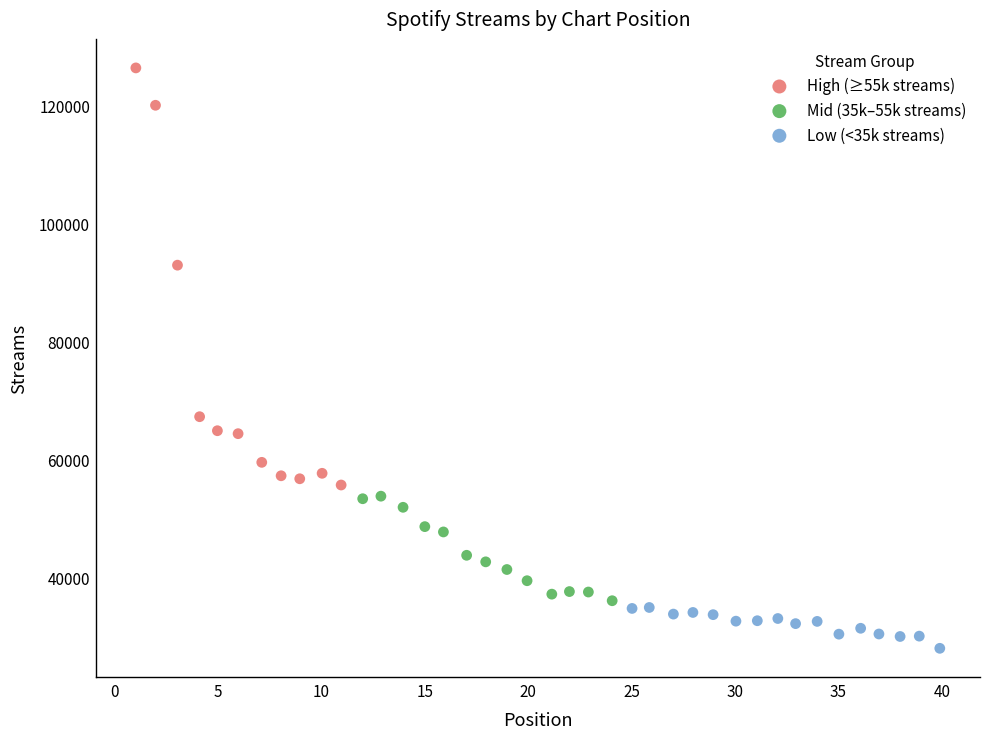

Which series contains the highest Y value?

High (≥55k streams)